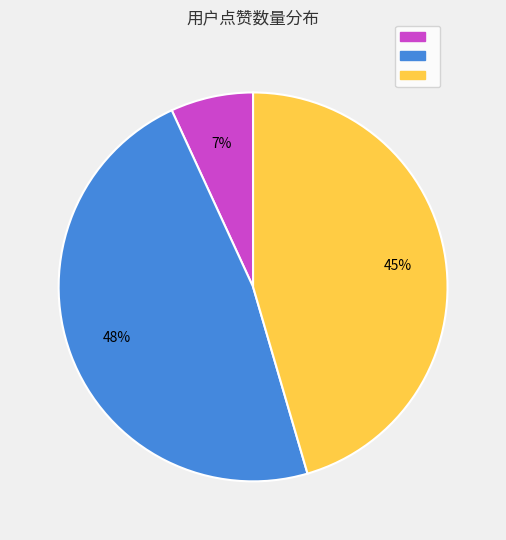

To the nearest percent, what is the difference between the largest and smallest slice percentages?

41%